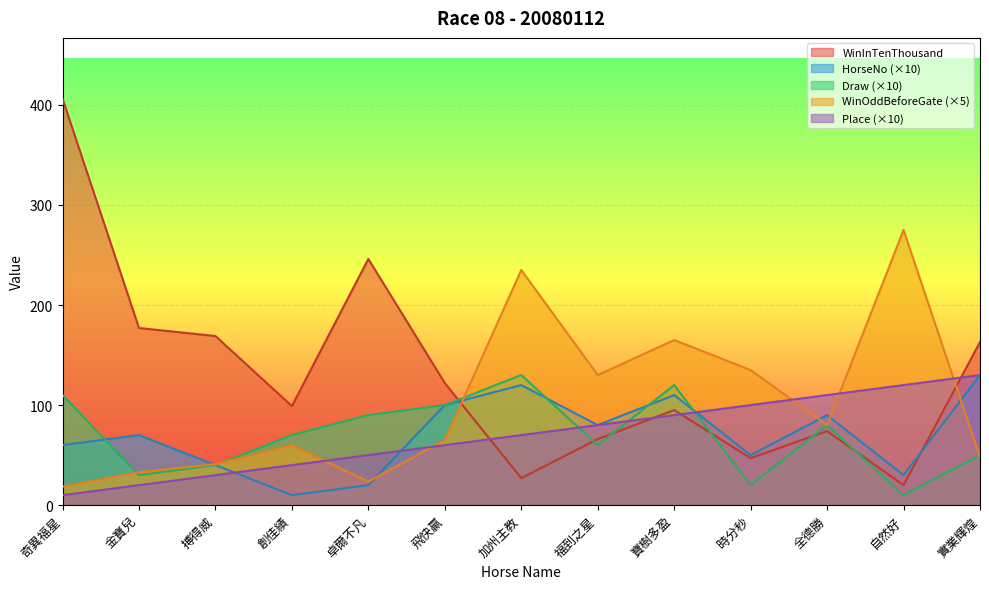

Which series has the largest range (max minus min)?

WinInTenThousand